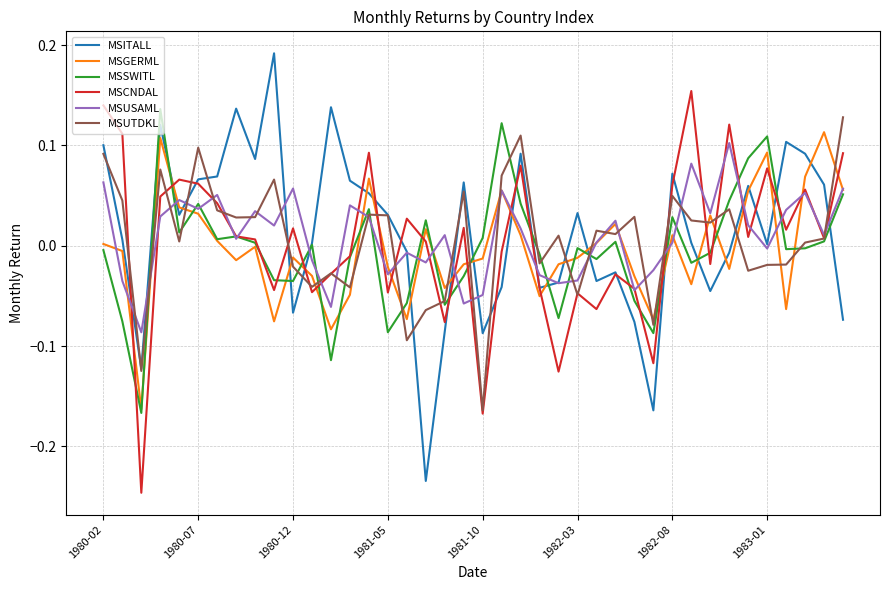

After their last crossing, which series has the higher values: MSITALL or MSGERML?

MSGERML